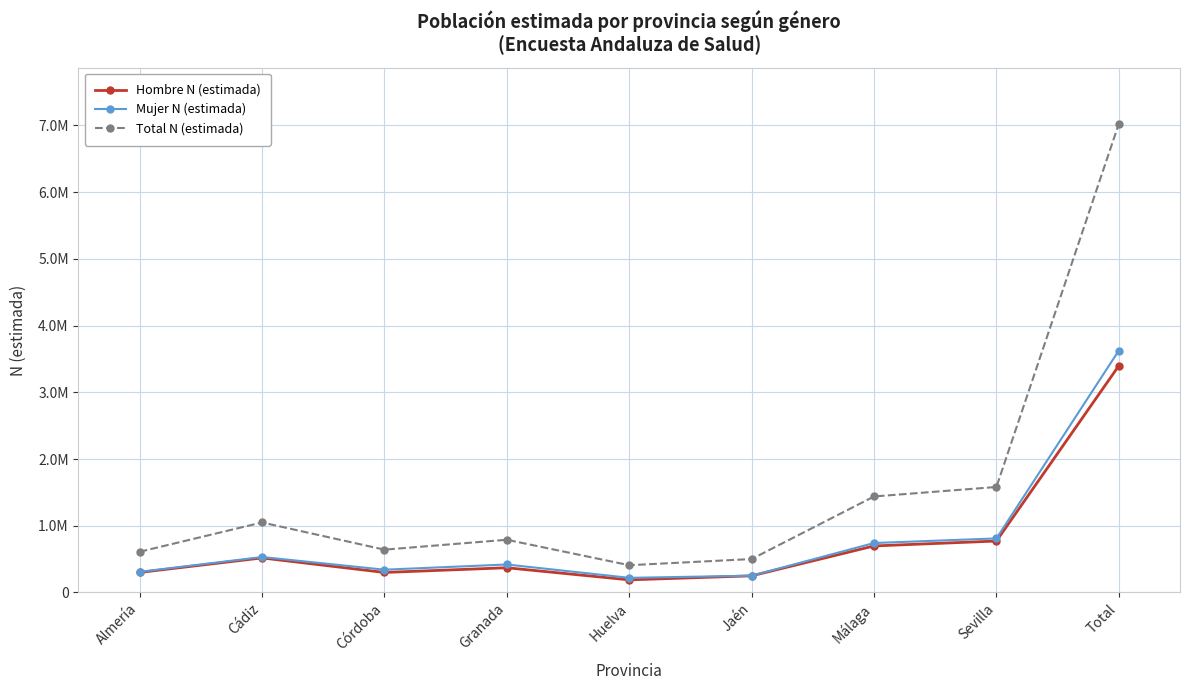

Is this an area chart (filled region under the line)?

No